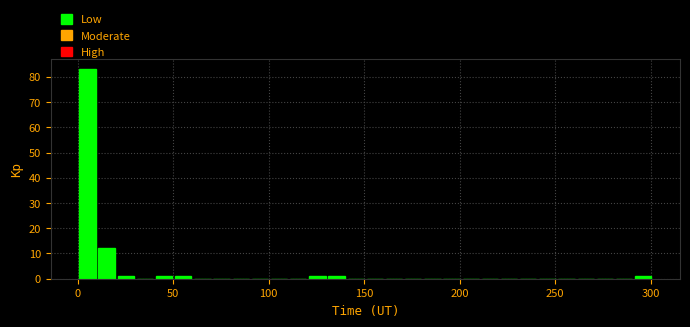

Read against the x-axis, roughly where is the centre of the tallest bar?

5